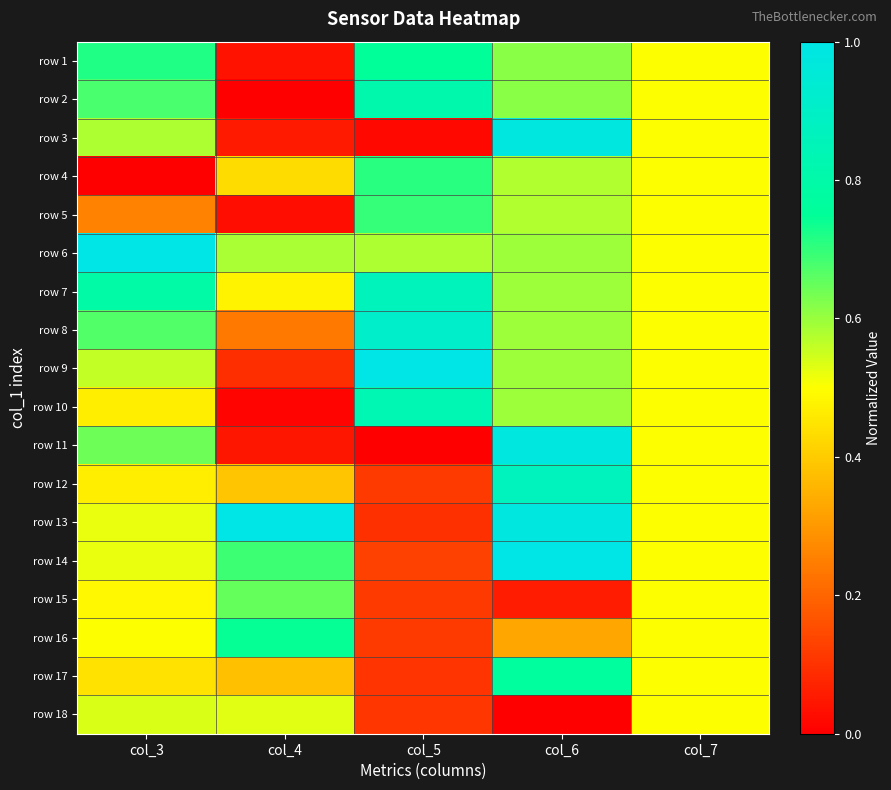

What is the spread (max minus min) of values at col_6?

1.0